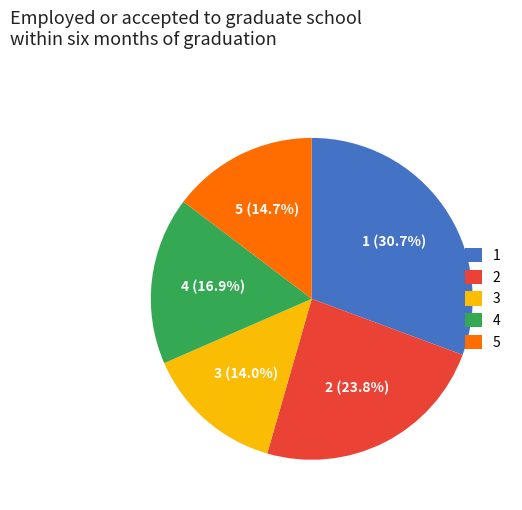

Does 4 represent more than half of the total?

No